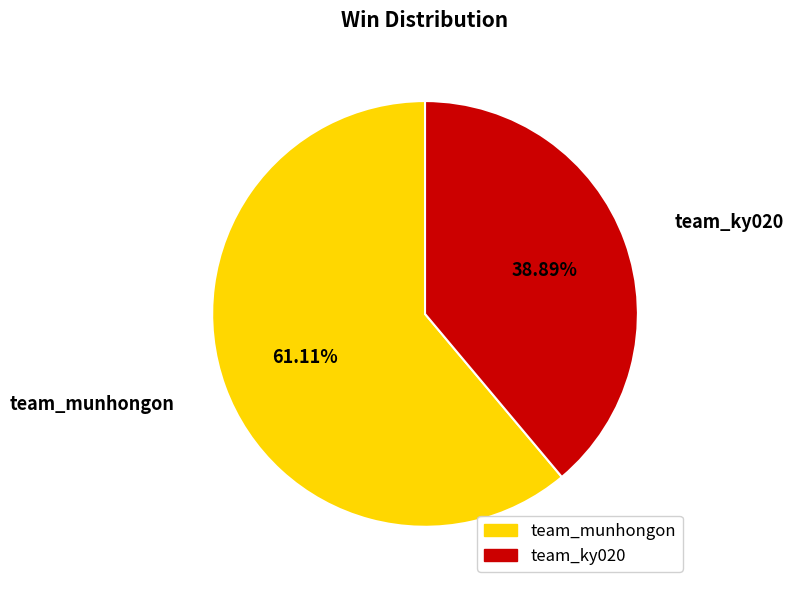

What is the ratio of the value at team_ky020 to the value at team_munhongon?

0.6